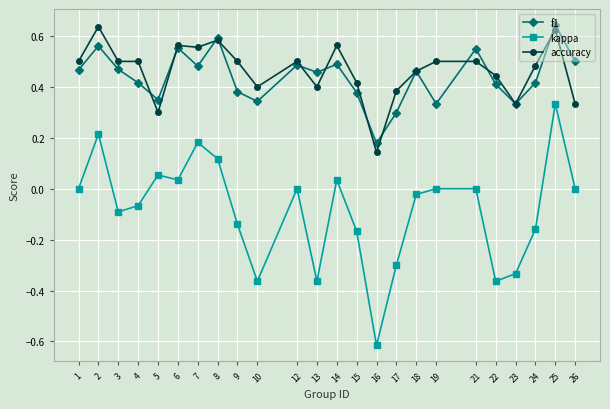

What is the sum of all accuracy values?

11.1